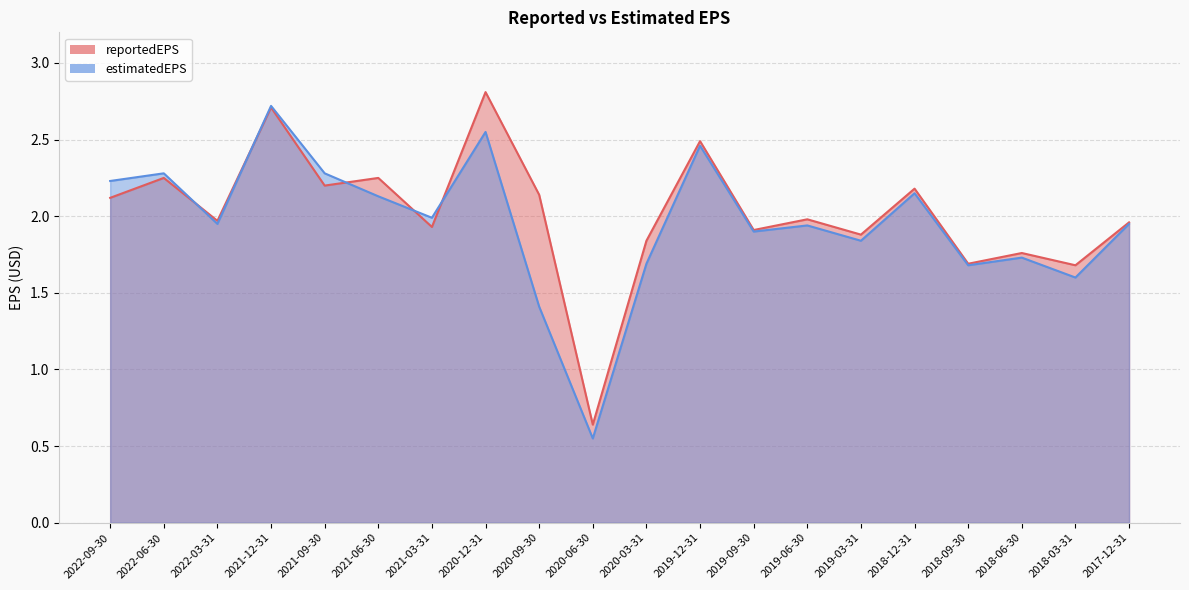

Does the chart have visible grid lines?

Yes